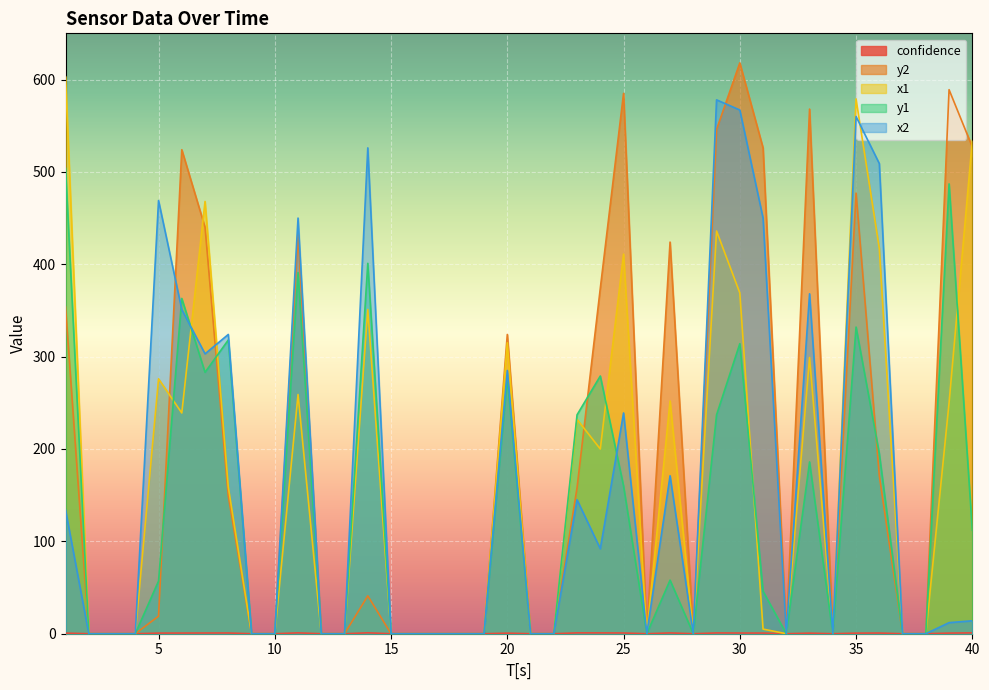

At which label does y2 first exceed 19?

1